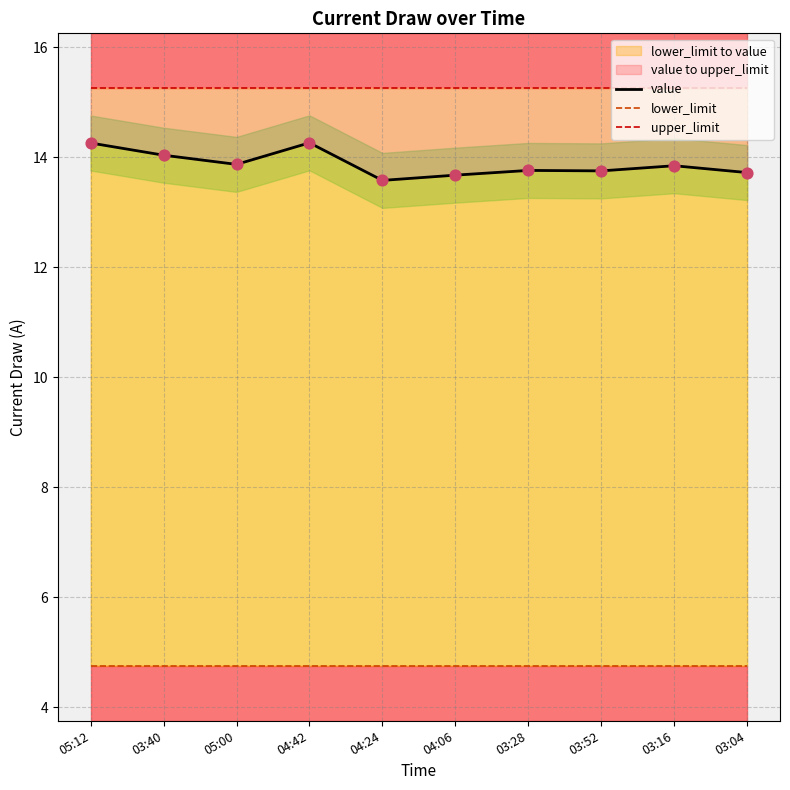

What is the total value across all series at 03:40?

34.0